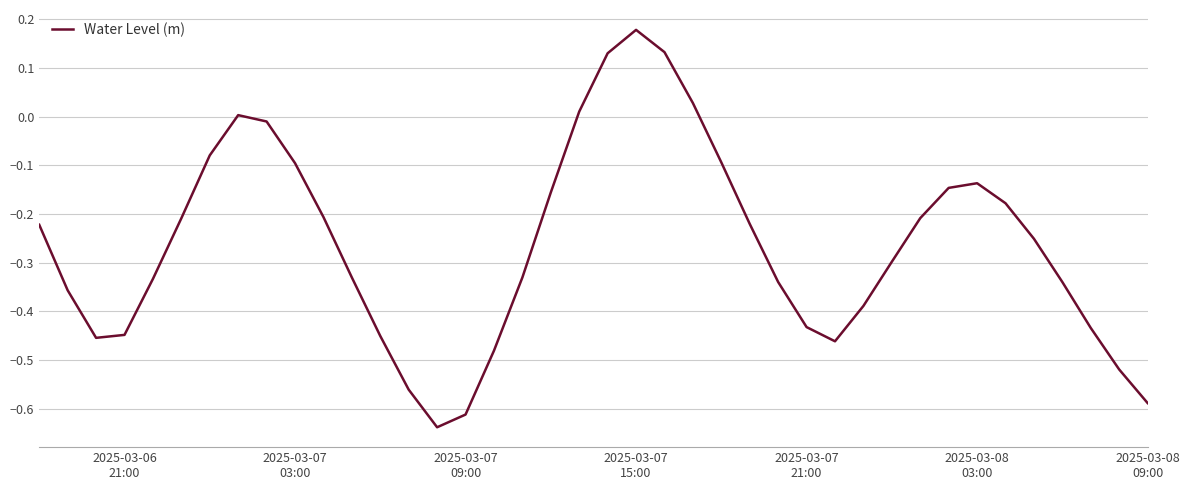

What is the average value?

-0.3